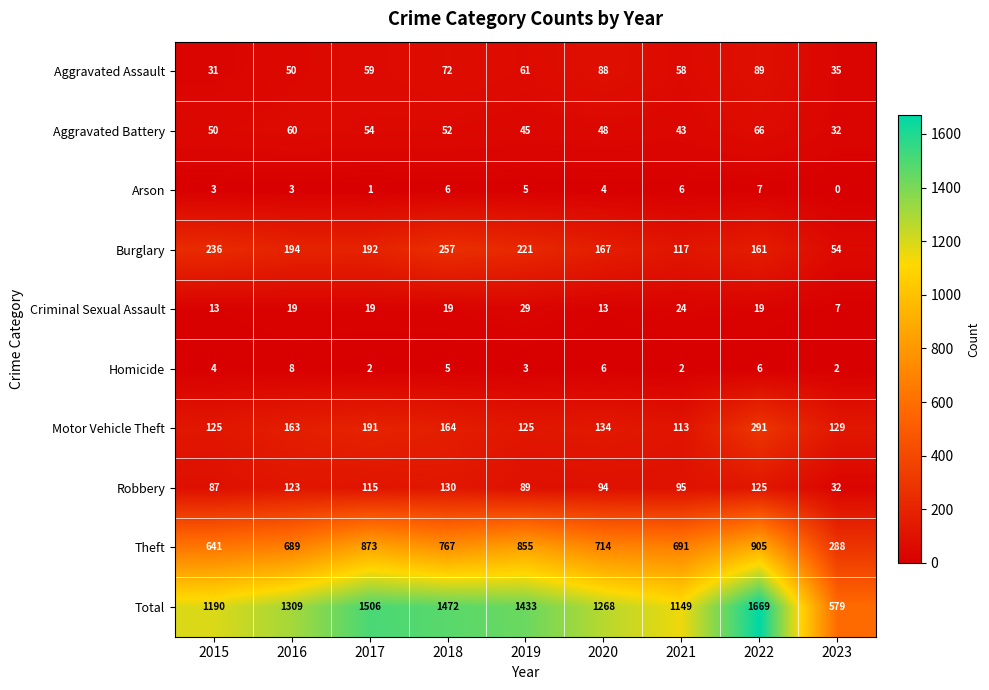

What is the sum of the Aggravated Battery values at 2015 and 2023?

82